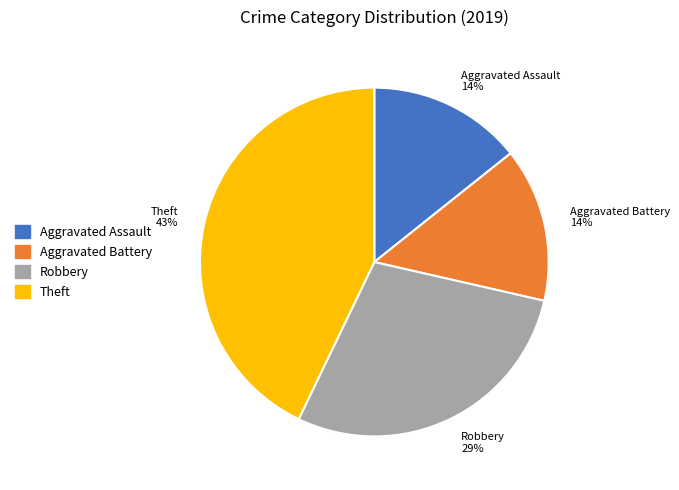

The Robbery slice represents 36% of the pie. True or false?

False